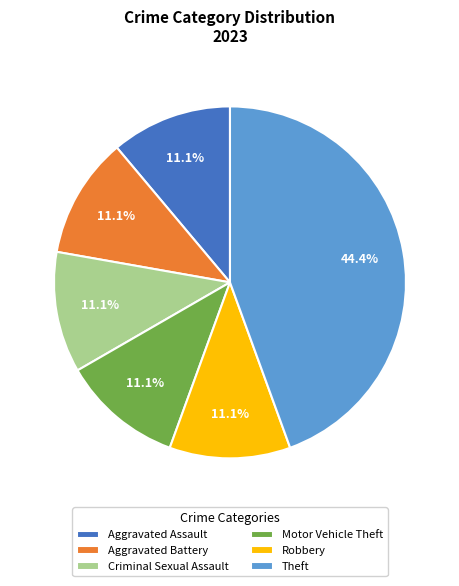

To the nearest percent, what portion does Theft represent?

44%